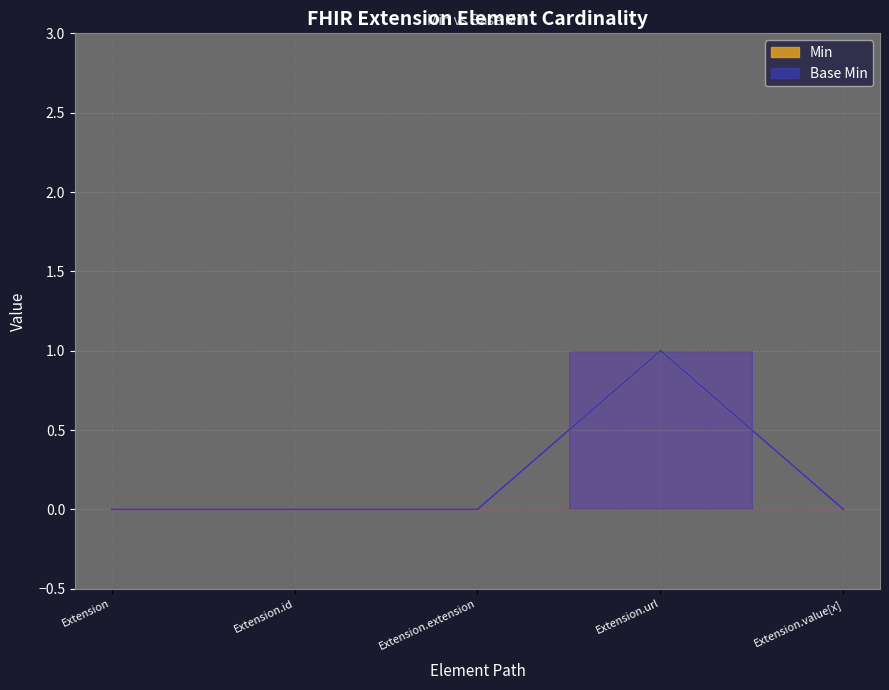

Which series has the largest range (max minus min)?

Min